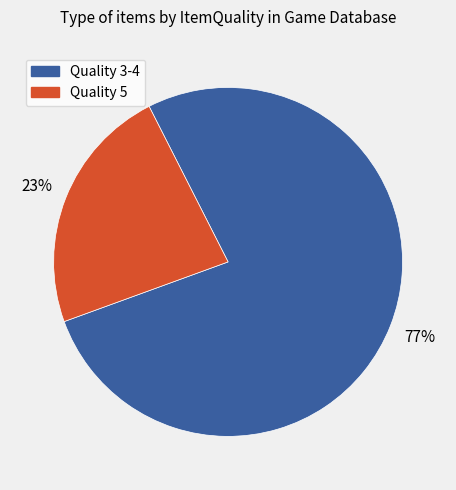

Is there any slice that represents more than half of the pie?

Yes